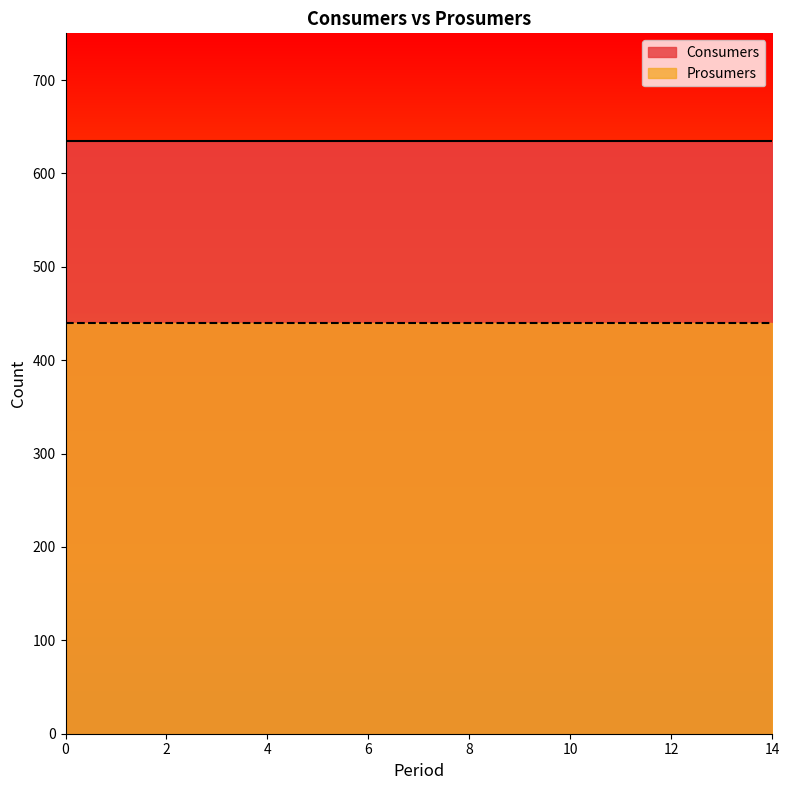

What are all the series names shown in the legend?

Consumers, Prosumers